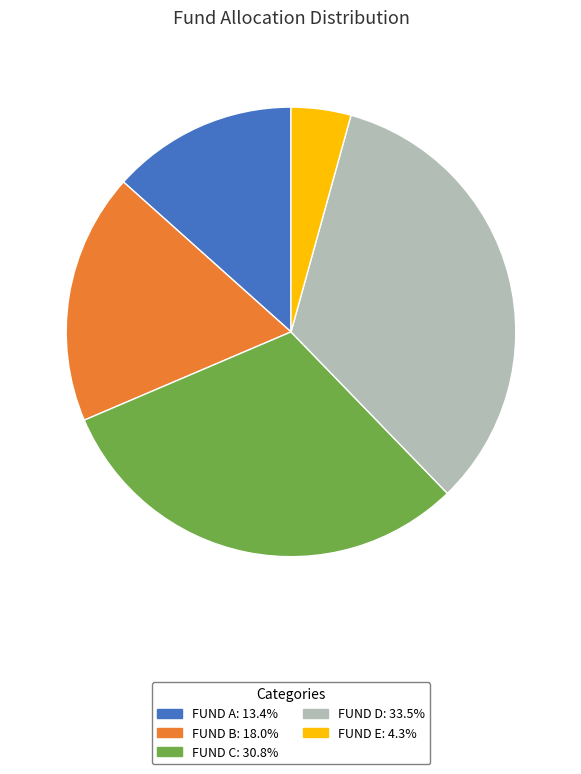

Is there a majority slice in this chart?

No